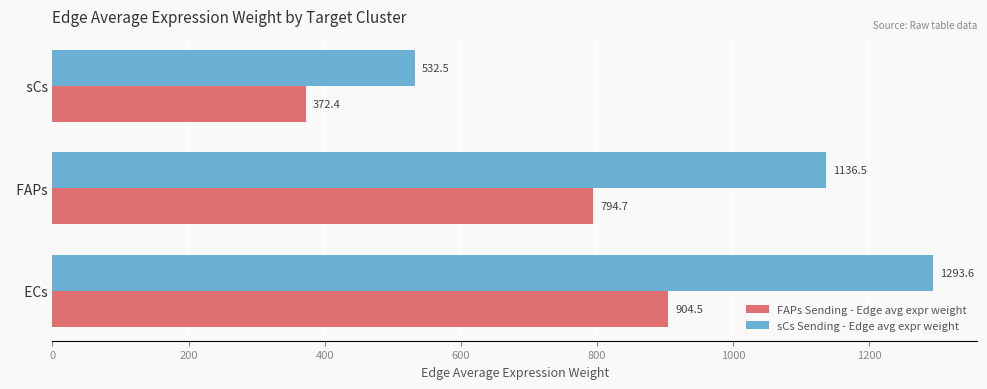

Which series changed the most between   ECs and   sCs?

sCs Sending - Edge avg expr weight